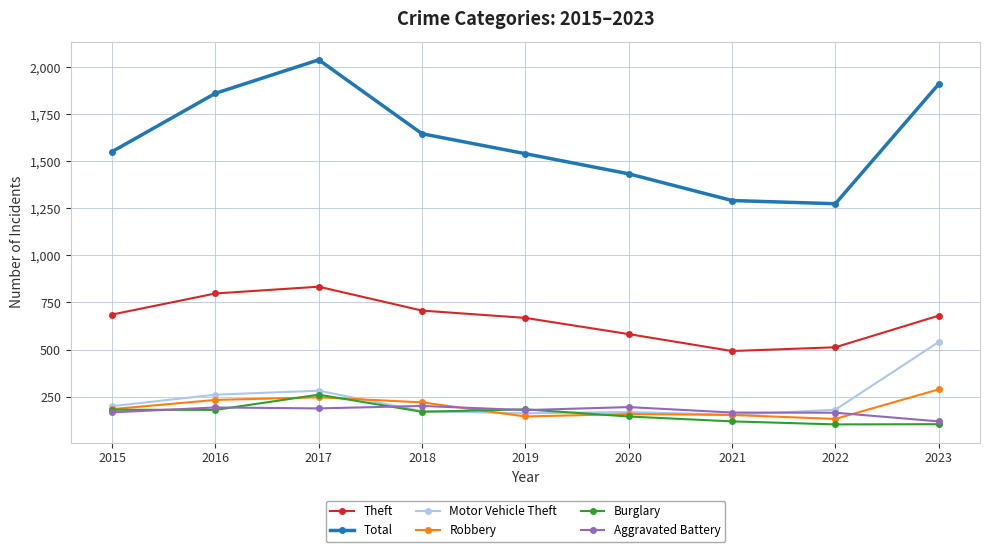

True or false: Theft and Burglary intersect in this chart.

False